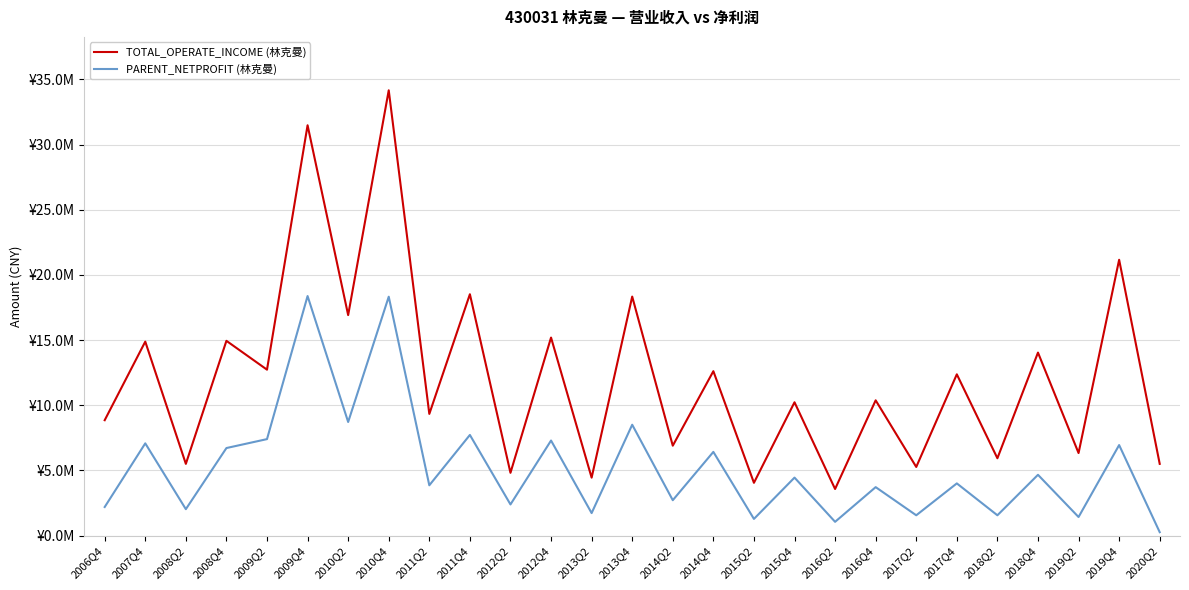

What is the label of the 23rd point from the right?

2009Q2